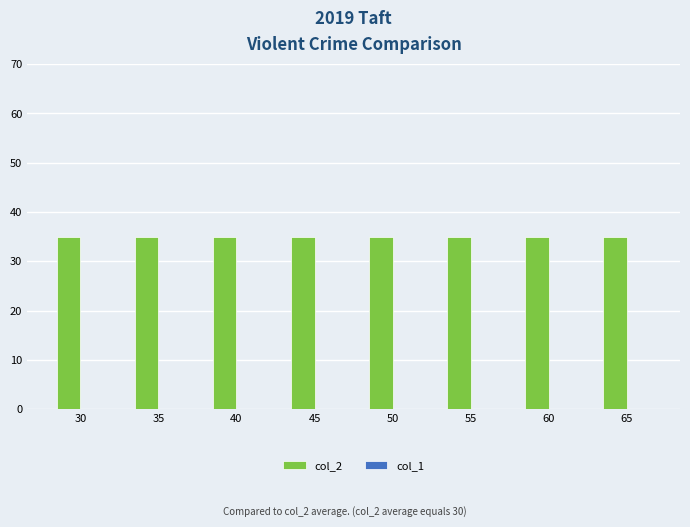

At which label does col_1 reach its peak?

30